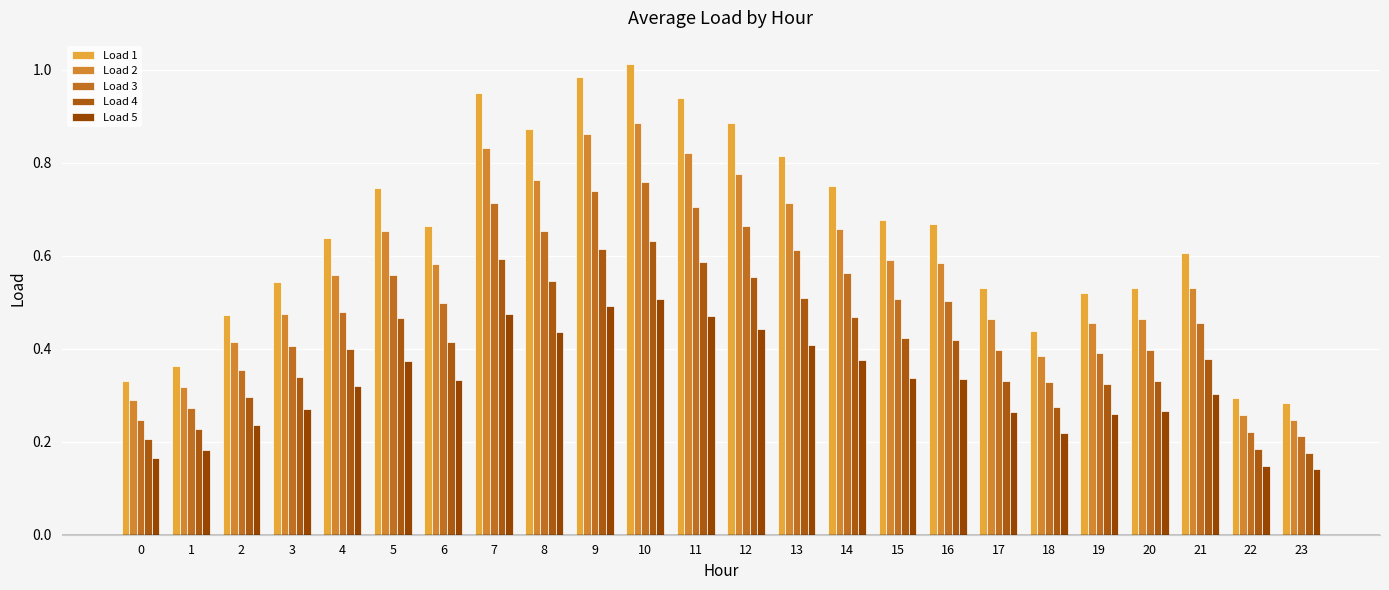

How many bars are there in total?

120